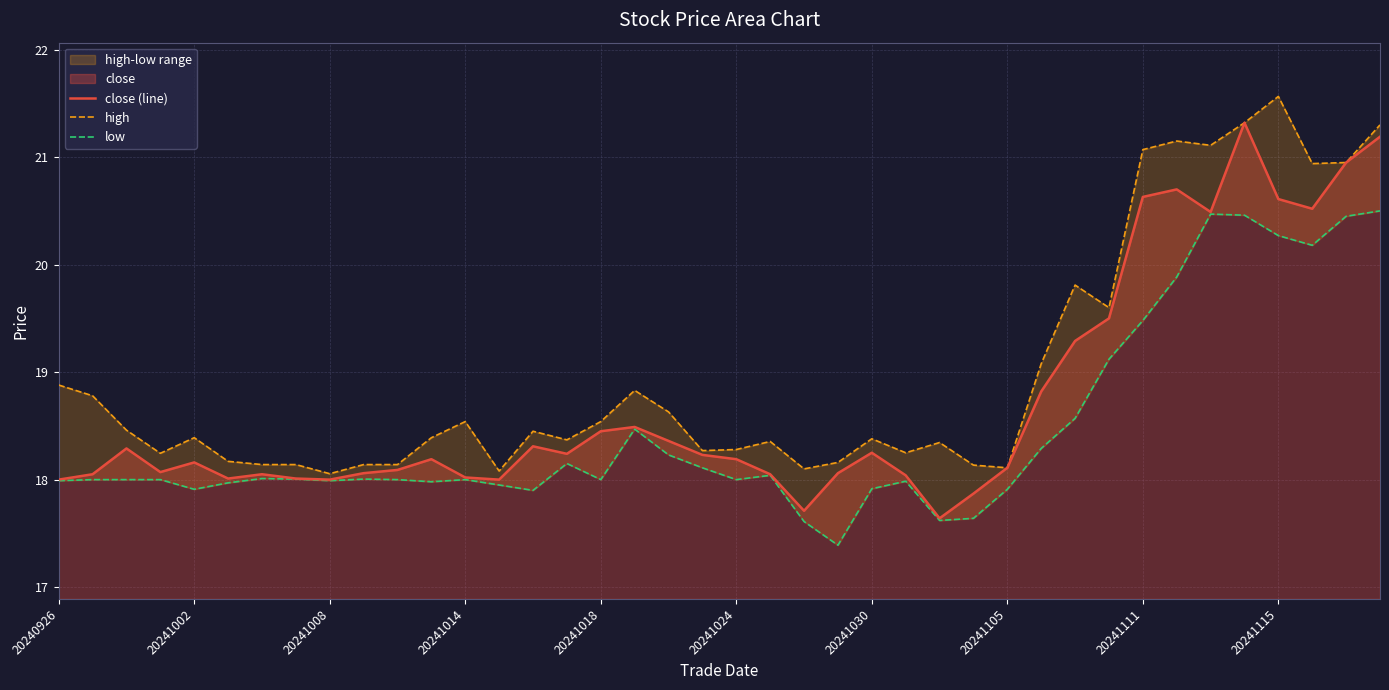

True or false: close (line) has a value of 3.9 at 20241030.

False